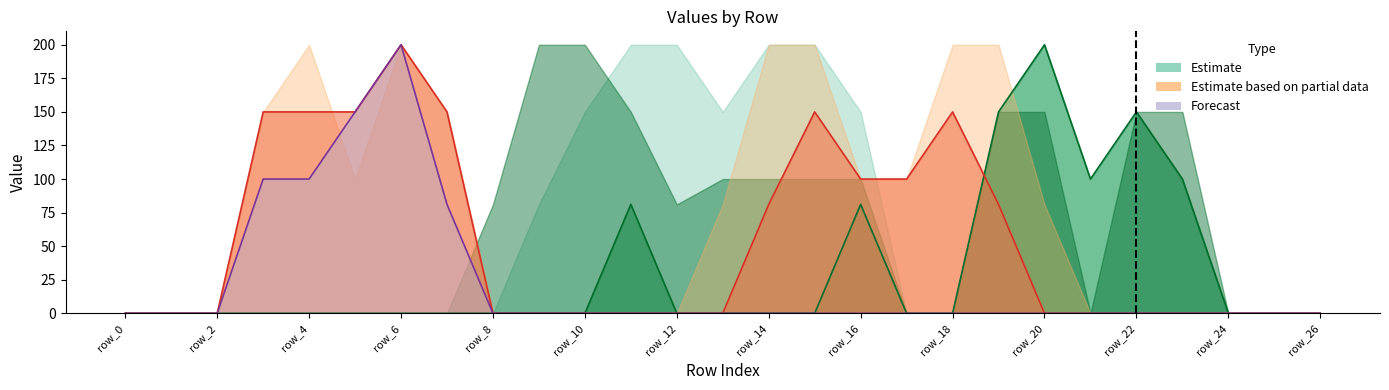

Is it true that Estimate line equals 119.1 at row_4?

False